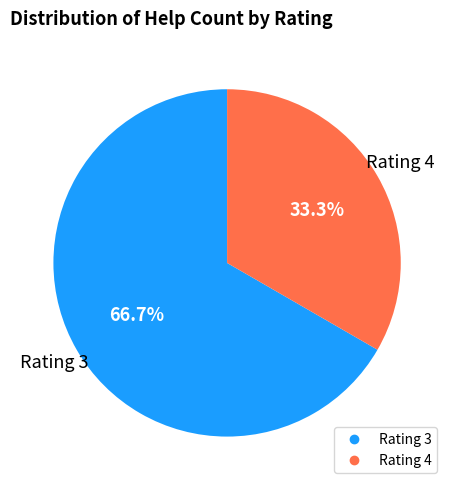

Is there any slice that represents more than half of the pie?

Yes